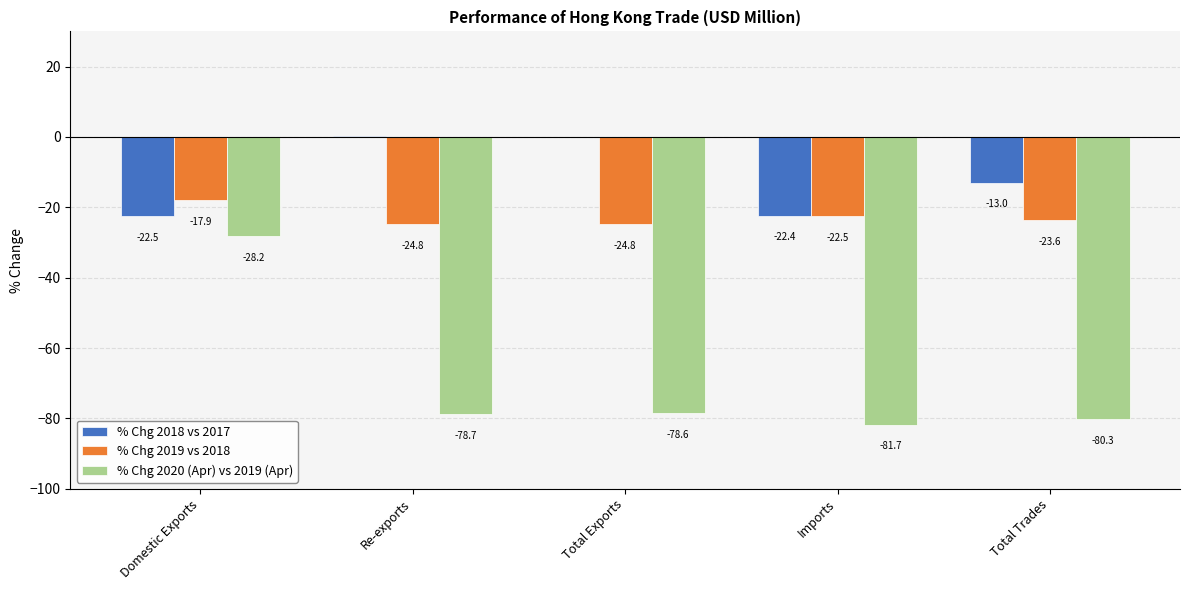

What is the sum of all % Chg 2019 vs 2018 values?

-113.6